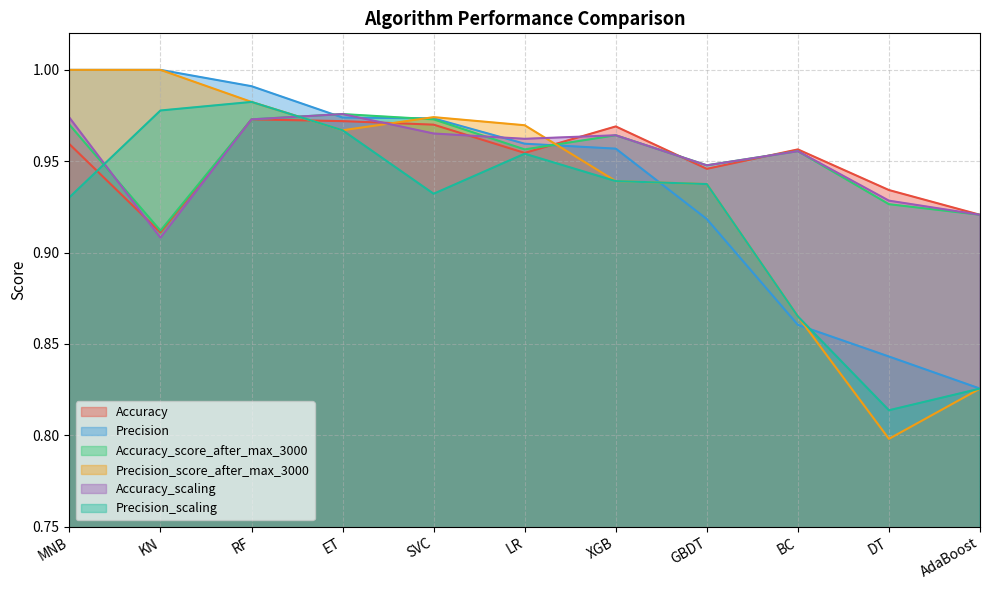

What is the difference between the second highest and minimum values in the Accuracy_score_after_max_3000 series?

0.1